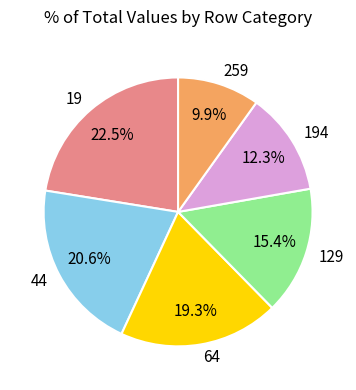

Rank the categories by value from highest to lowest.

19, 44, 64, 129, 194, 259